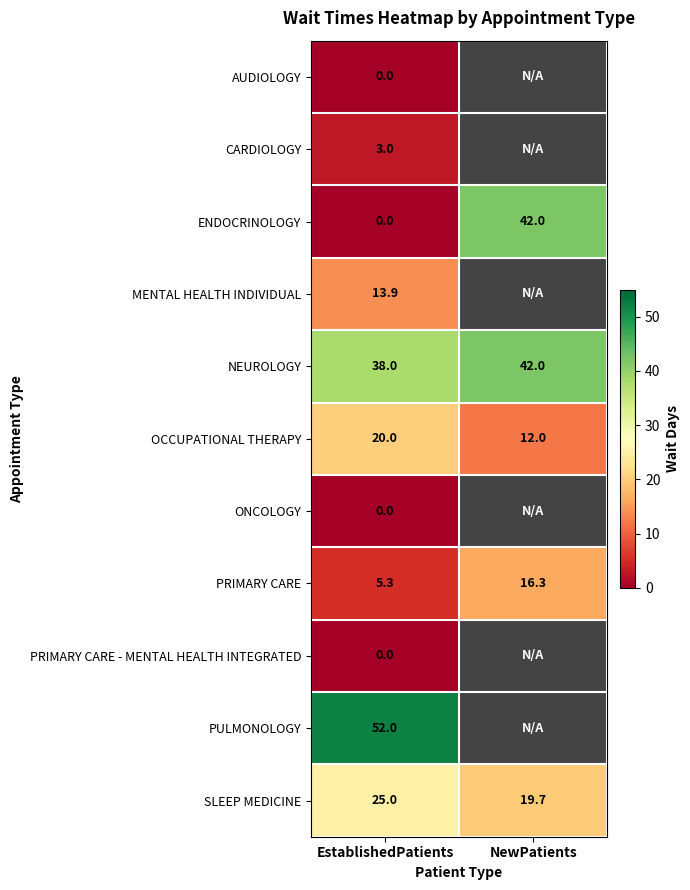

The ENDOCRINOLOGY series shows 21.8 at EstablishedPatients. True or false?

False